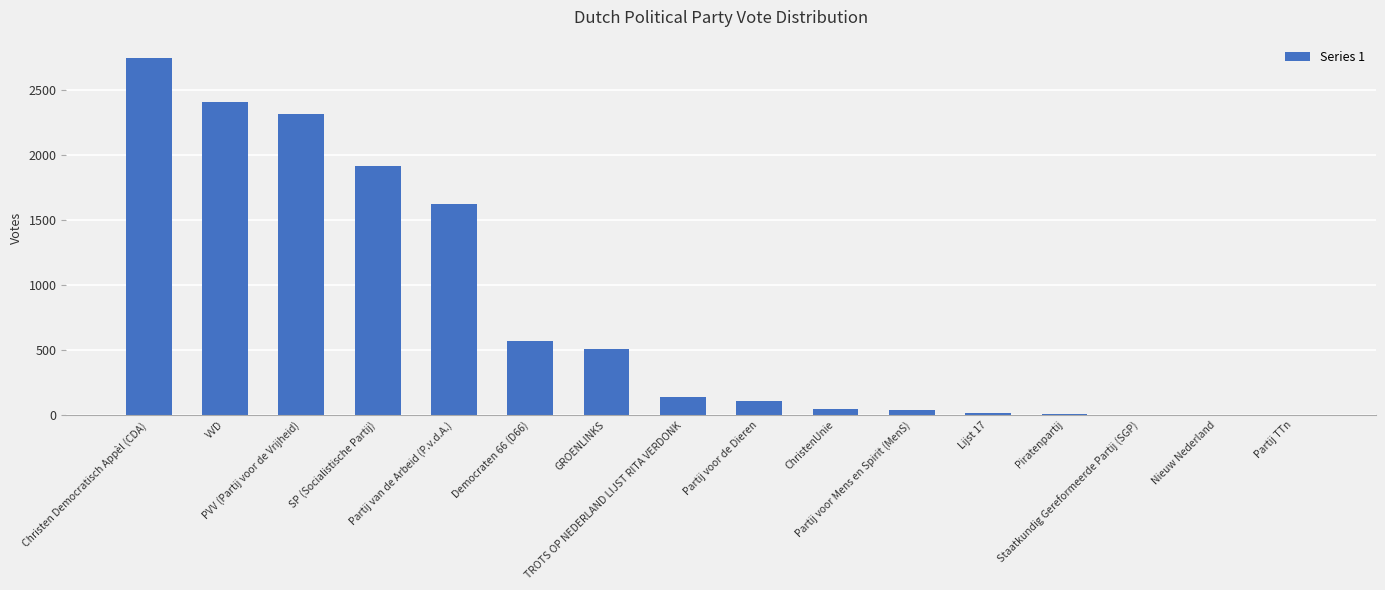

What is the maximum value shown in the chart?

2752